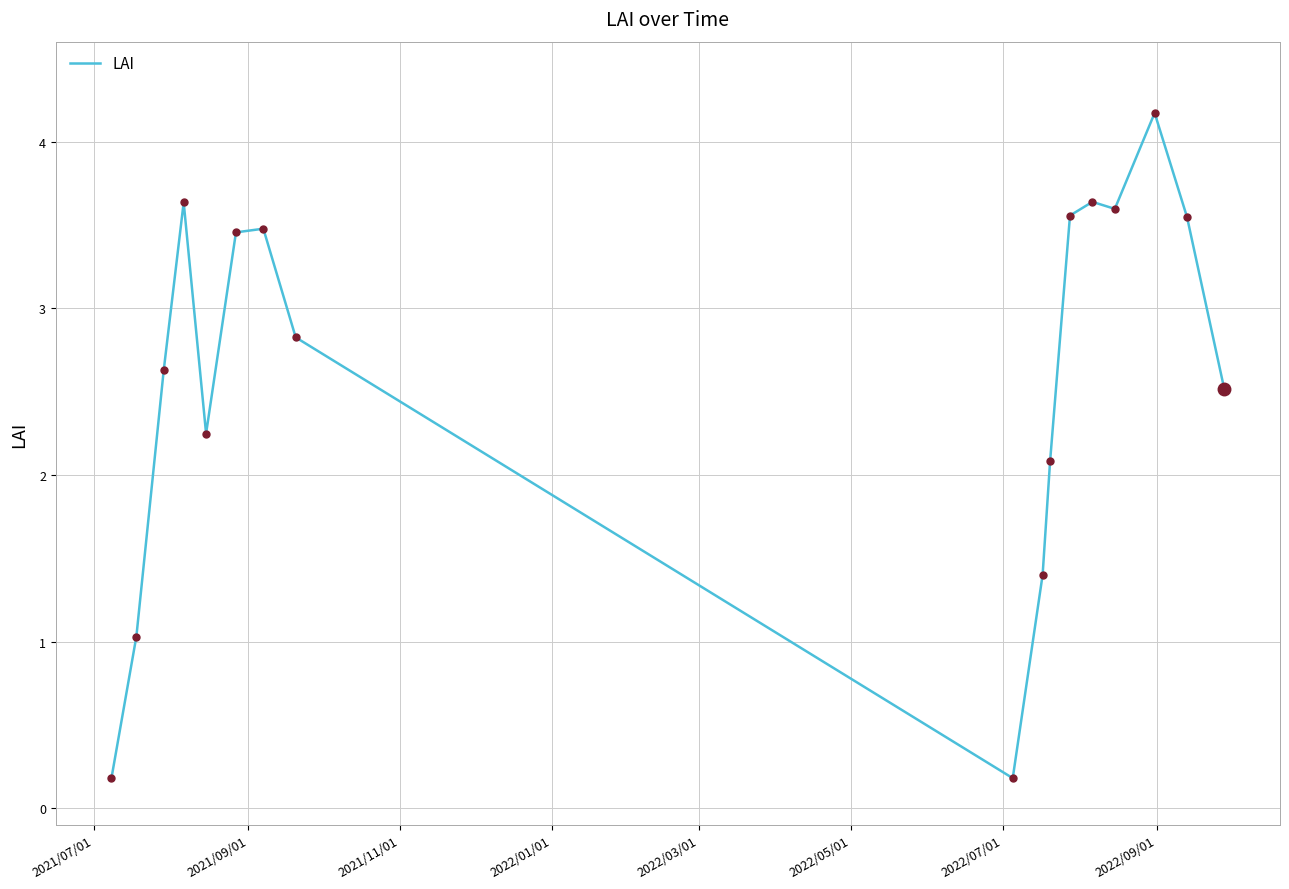

What is the maximum value shown in the chart?

4.2